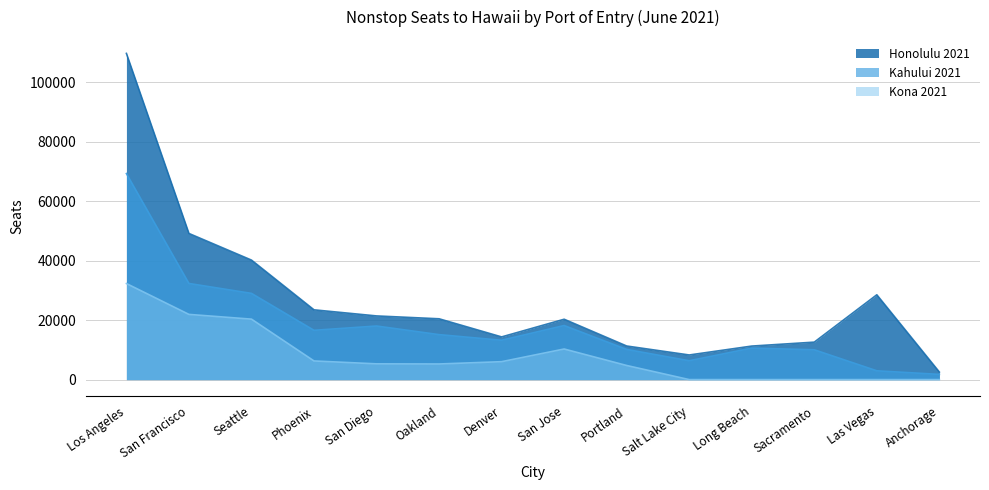

Does the chart display data point markers on the line(s)?

No